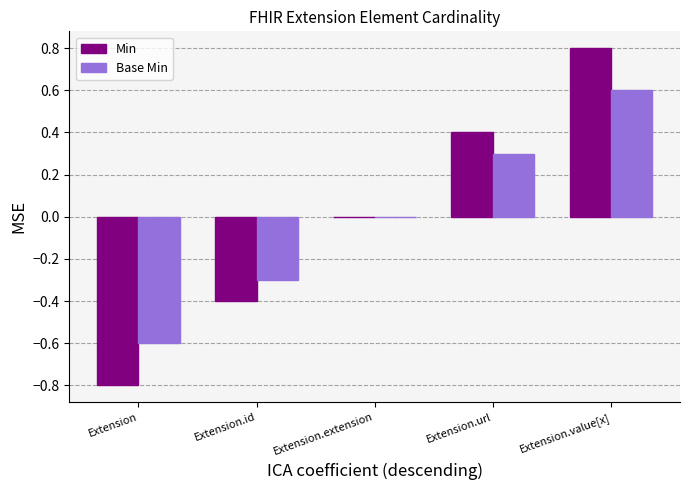

What is the maximum value for Base Min?

0.6